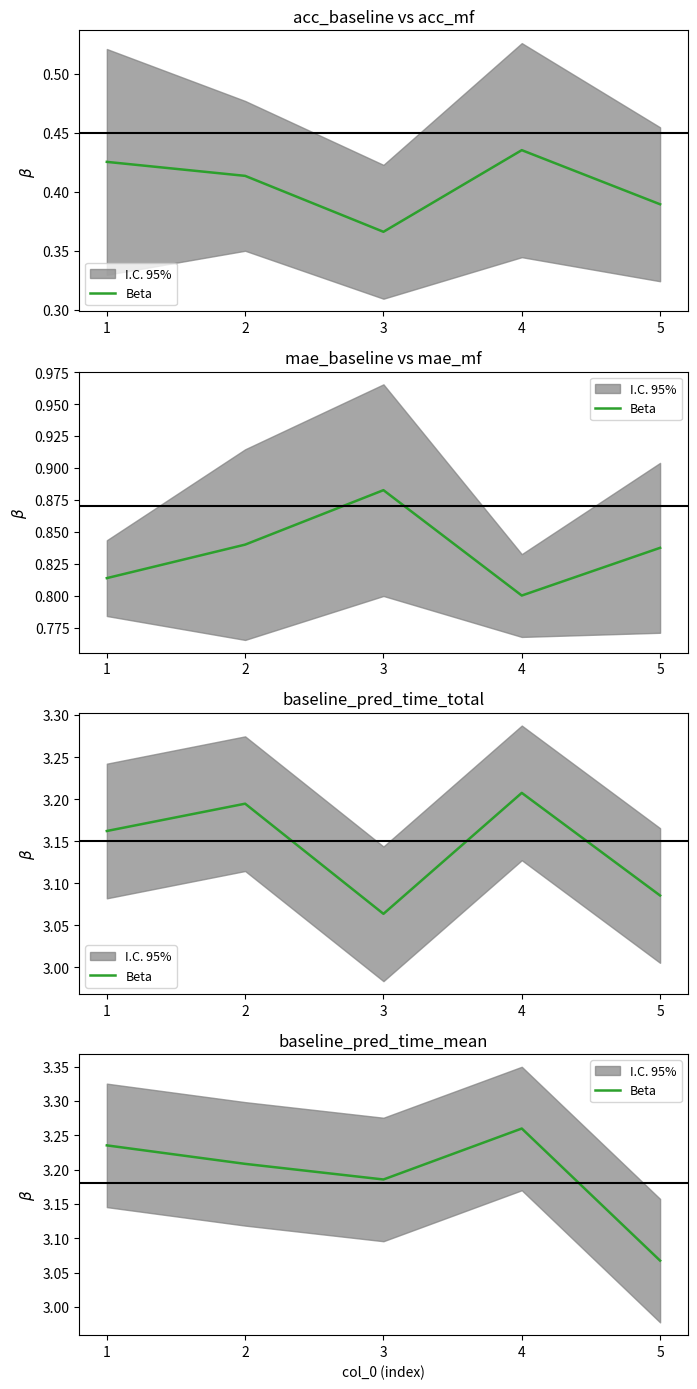

What is the difference between the maximum and minimum values?

0.2